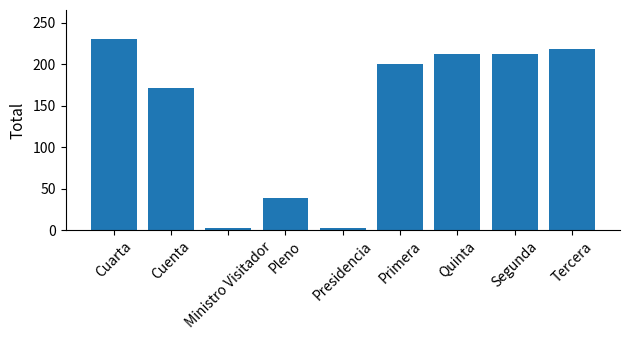

At which label does the data first exceed 200?

Cuarta